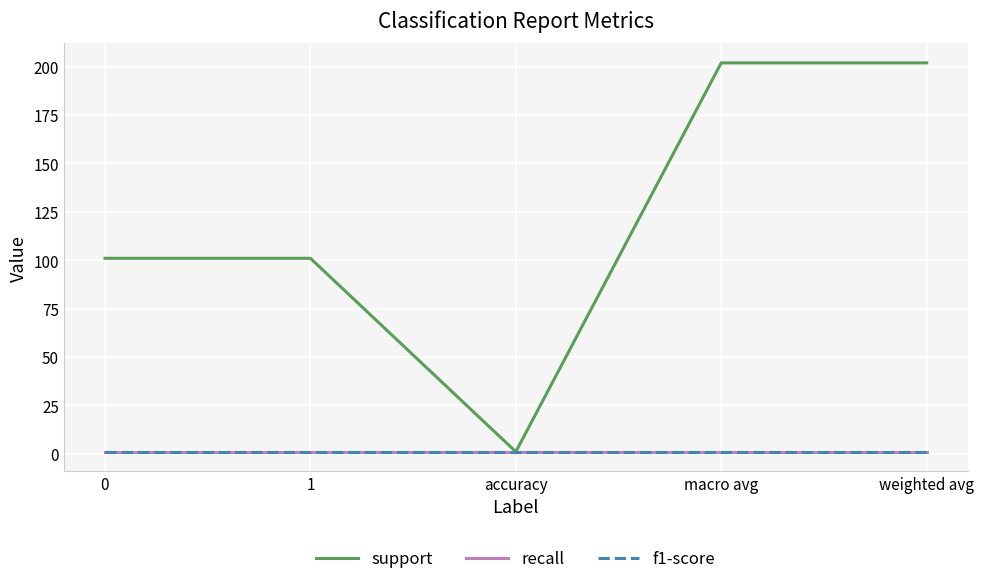

At how many categories does at least one series exceed 40?

4